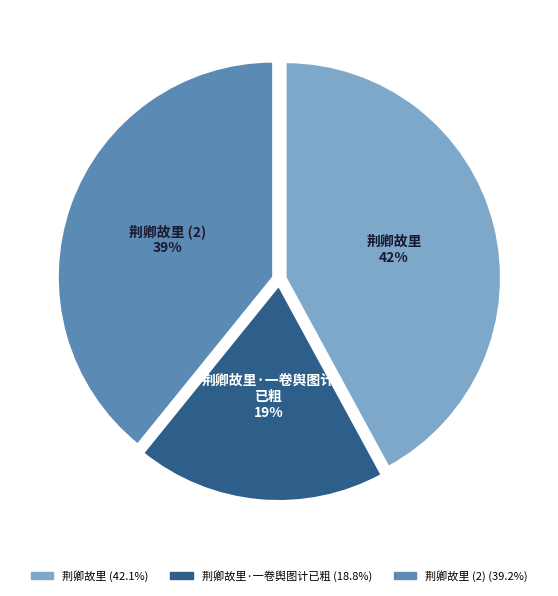

Is there a majority slice in this chart?

No